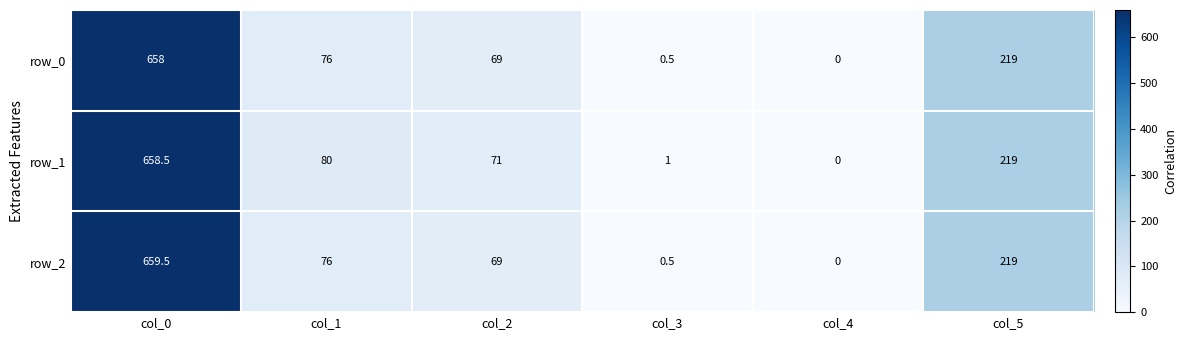

True or false: row_1 has a value of 219.0 at col_5.

True